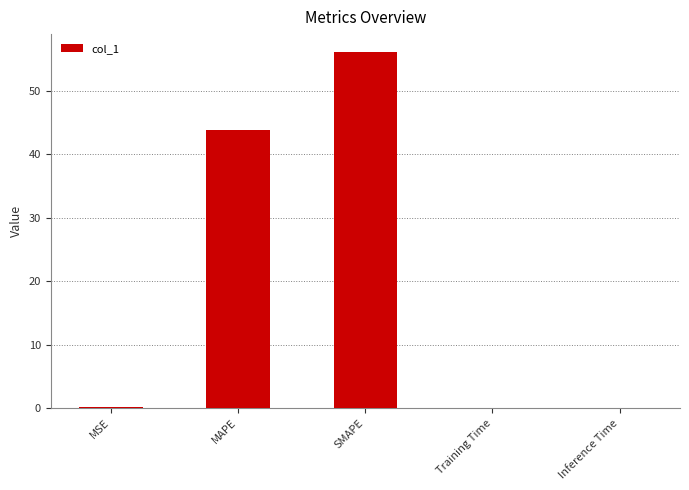

The chart shows a value of 76.7 at SMAPE. True or false?

False